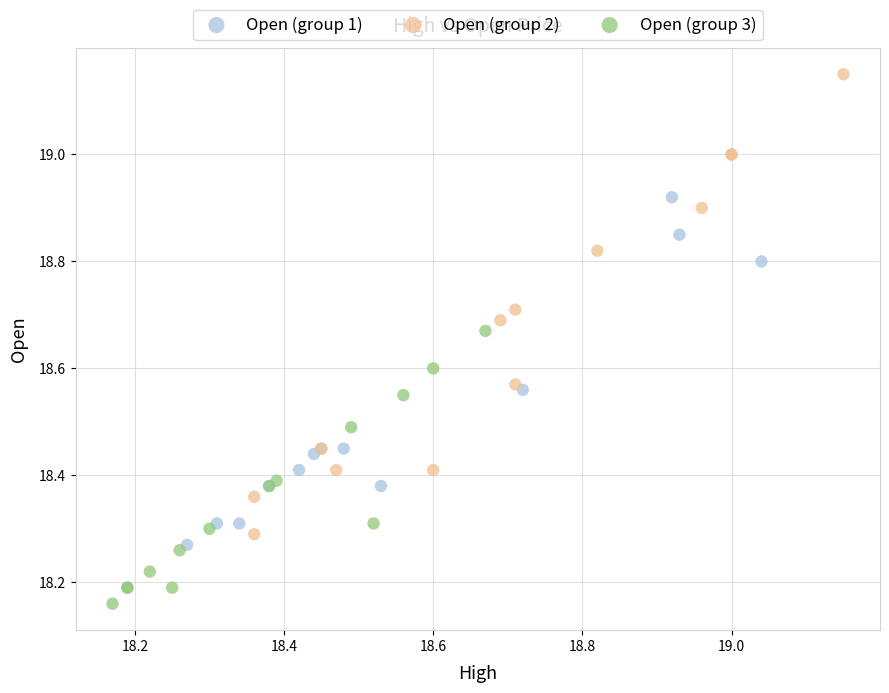

Which series reaches the maximum Y coordinate?

Open (group 2)